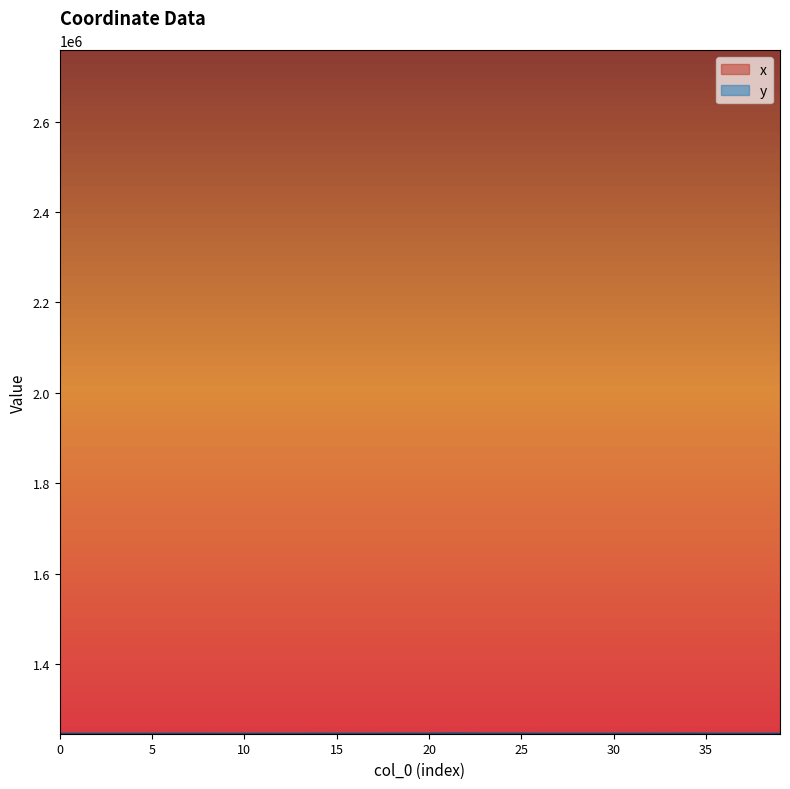

Reading left to right, transcribe all the data shown in this chart.

x: 2757500.1	2757493.8	2757484.2	2757496.3	2757458.2	2757472.7	2757549.6	2757555.4	2757582.4	2757509.9	2757488.0	2757439.5	2757454.9	2757458.2	2757523.2	2757543.5	2757565.1	2757501.3	2757634.5	2757636.8	2757630.0	2757536.3	2757558.4	2757361.9	2757511.7	2757251.2	2757483.6	2757479.6	2757478.4	2757474.0	2757538.8	2757465.5	2757520.7	2757535.6	2757527.9	2757571.0	2757574.9	2757601.5	2757582.8	2757615.6
y: 1245865.7	1245857.5	1245844.8	1245825.5	1245858.6	1245829.4	1245939.7	1245949.5	1245942.2	1245798.1	1245808.2	1245873.3	1245847.7	1245810.1	1246053.7	1245975.0	1245967.0	1245919.1	1246163.9	1246083.5	1246063.7	1246445.6	1246433.3	1246111.7	1246140.9	1246125.2	1245941.4	1245932.5	1245964.5	1245928.9	1245975.8	1245932.6	1246046.2	1245985.1	1246255.0	1245983.6	1245991.7	1245996.2	1246039.5	1246007.0